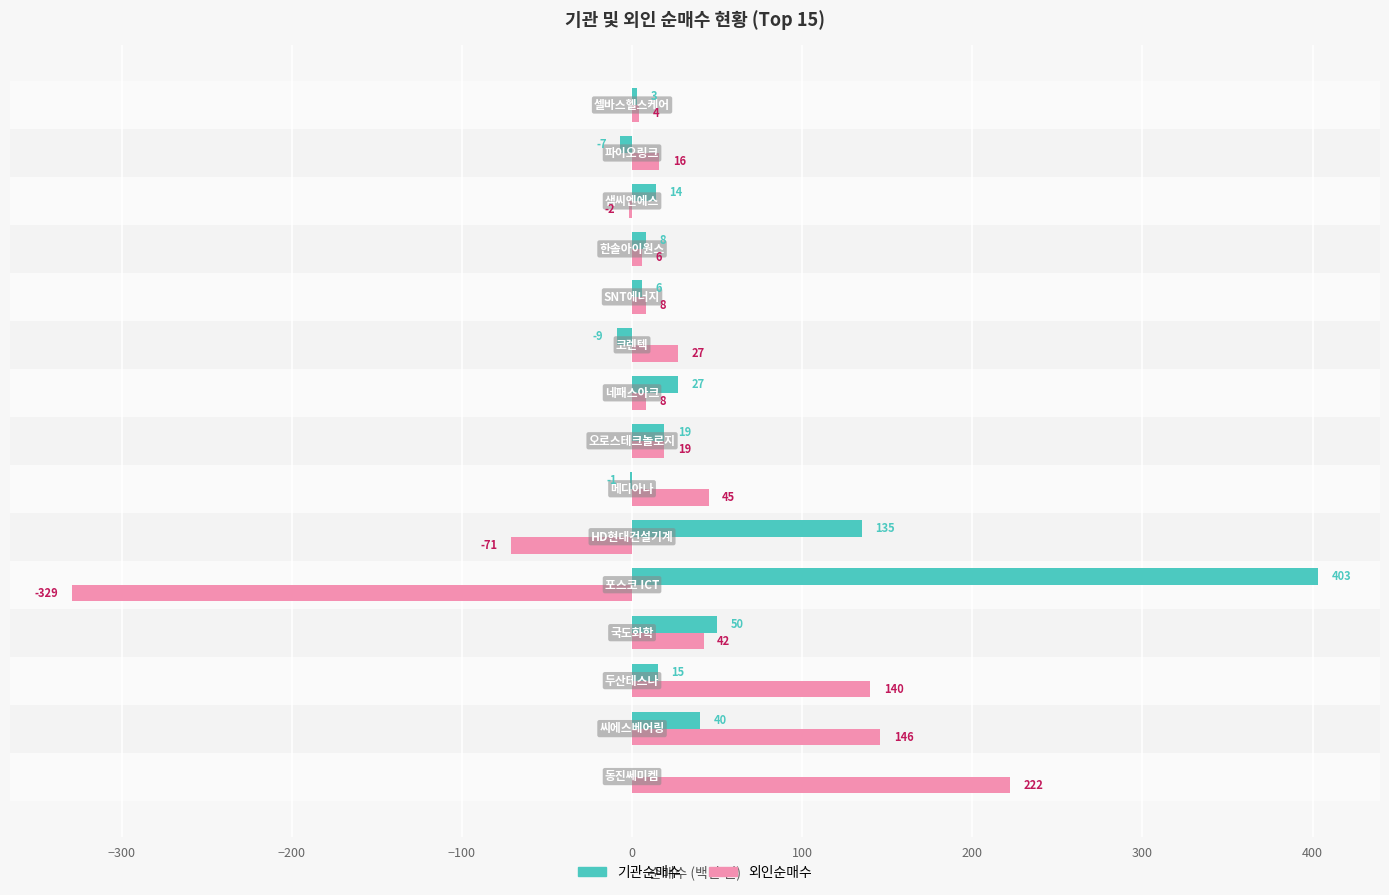

Which series has the largest total across all categories?

기관순매수